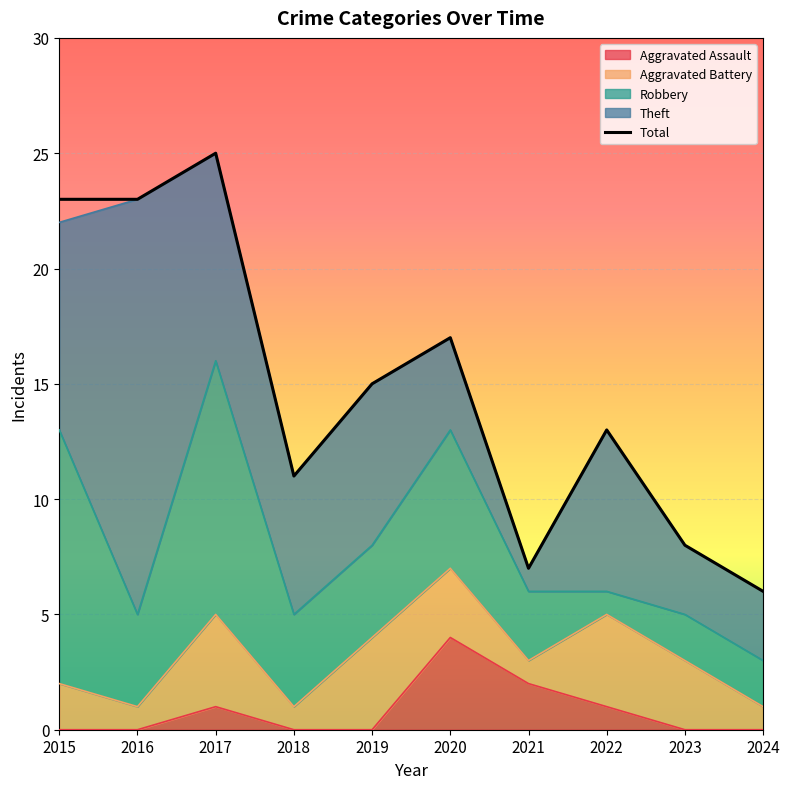

List the labels in order of value, smallest first.

2024, 2021, 2023, 2018, 2022, 2019, 2020, 2015, 2016, 2017